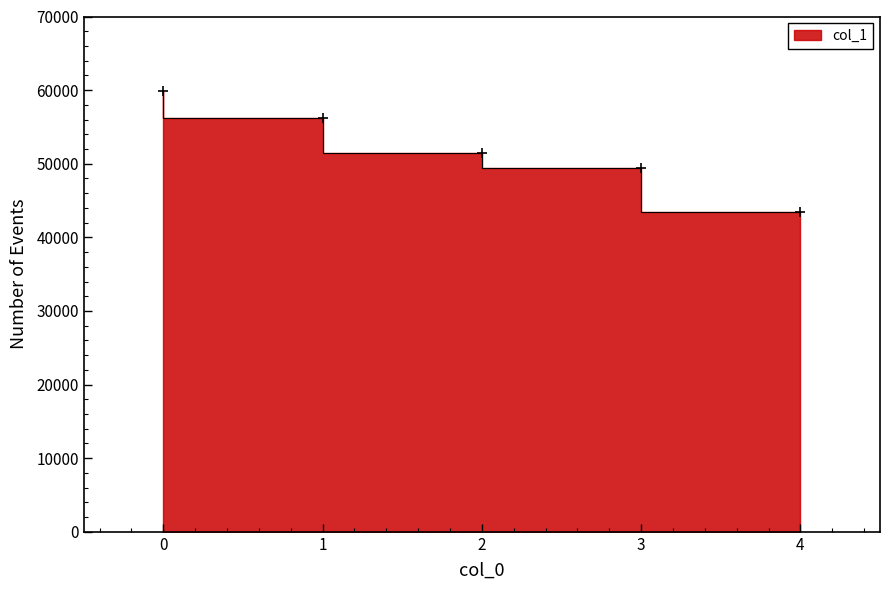

What is the minimum value shown in the chart?

43387